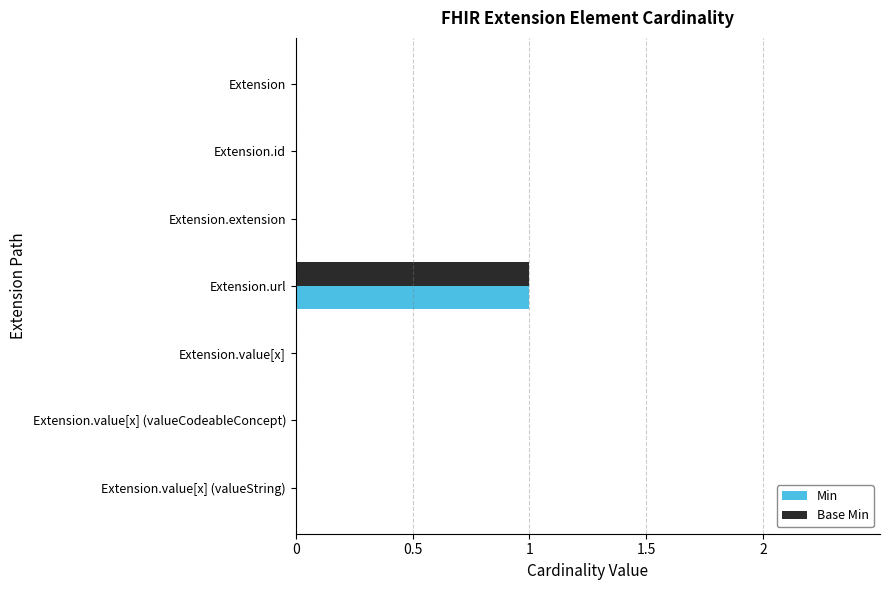

At which category is the sum across all series the highest?

Extension.url